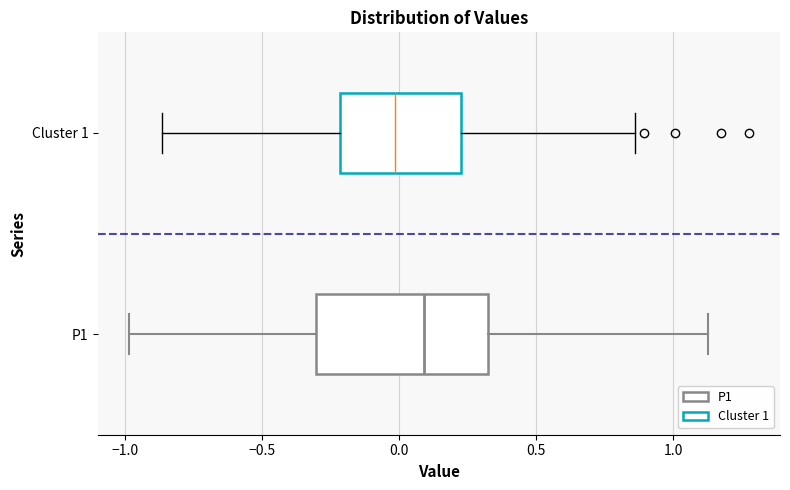

Reading bottom to top, transcribe this box plot: for each box, give where its median line is, the range the box spans, and where its two whiskers end, as read against the x-axis. The values are not printed on the chart, so give them approximately, as read against the axis.

P1: median 0.10, box -0.30 to 0.35, whiskers -1.00 to 1.15
Cluster 1: median 0.00, box -0.20 to 0.20, whiskers -0.85 to 0.85